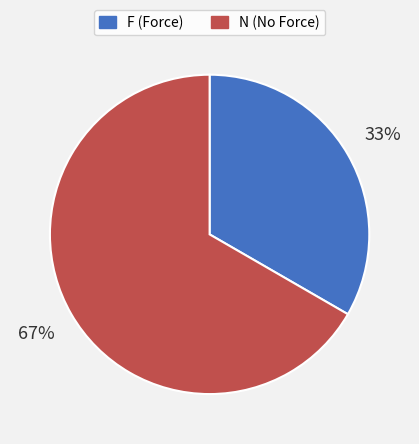

Rank the categories by value from highest to lowest.

N, F